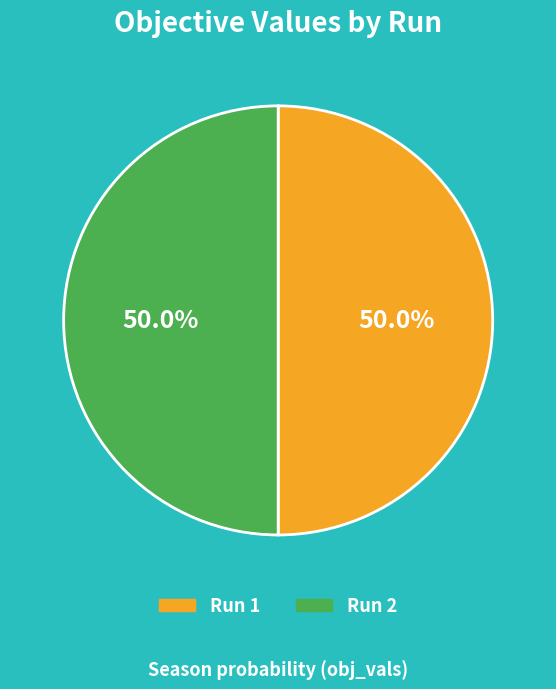

What percentage do Run 2 and Run 1 together represent?

100.0%